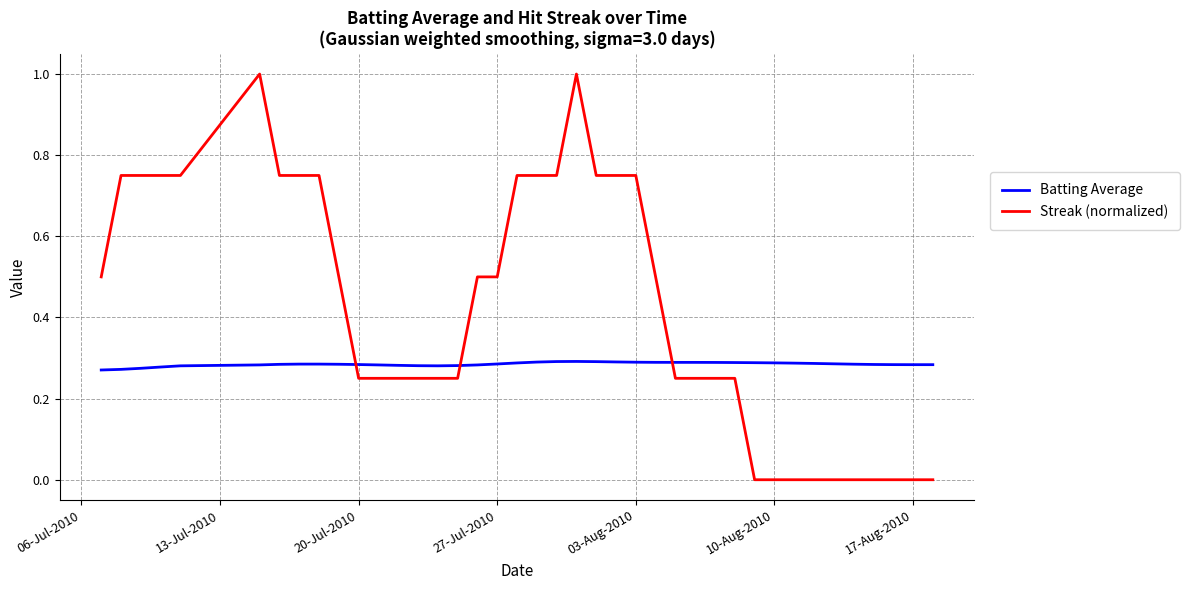

Which series ends up on top after the final intersection of Streak (normalized) and Batting Average?

Batting Average